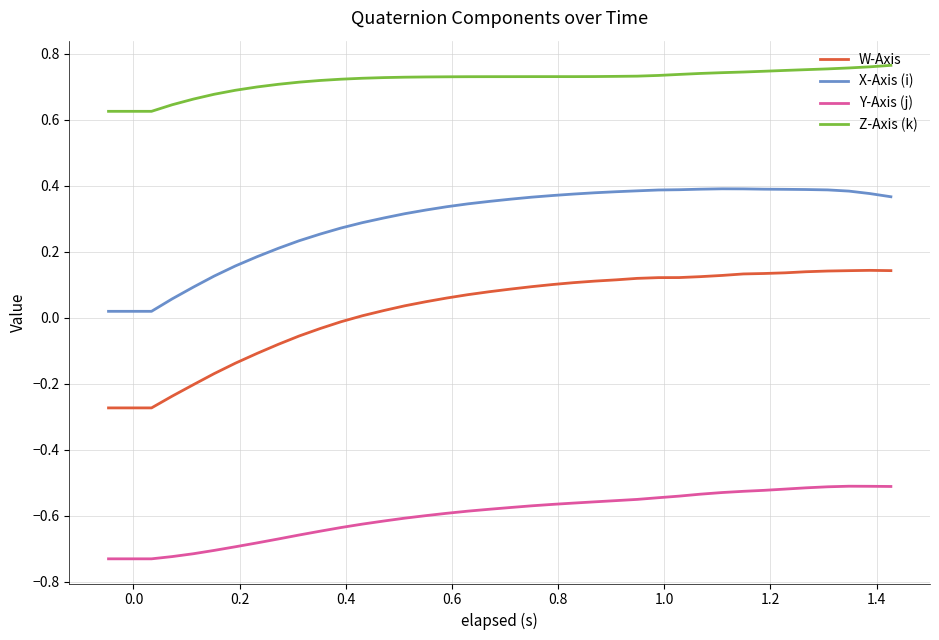

Which series has the largest total across all categories?

Z-Axis (k)